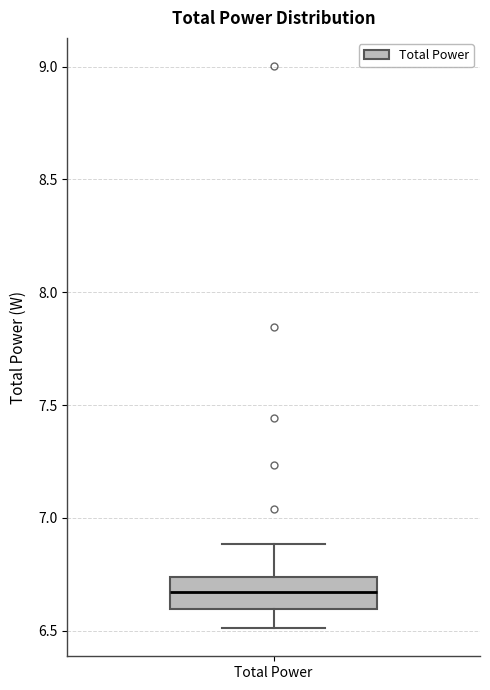

Where does the lower whisker of the box for Total Power end on the y-axis? The values are not printed on the chart, so give them approximately, as read against the axis.

6.50